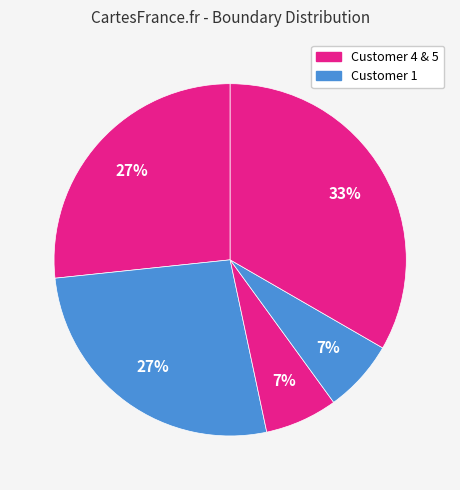

How many slices are in this pie chart?

5